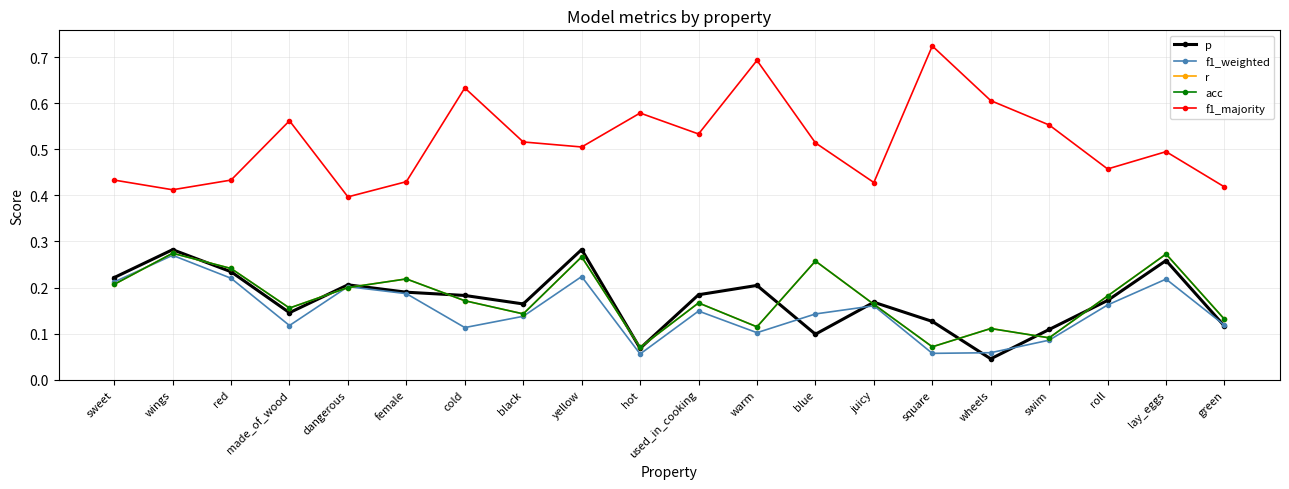

Does the chart have visible grid lines?

Yes